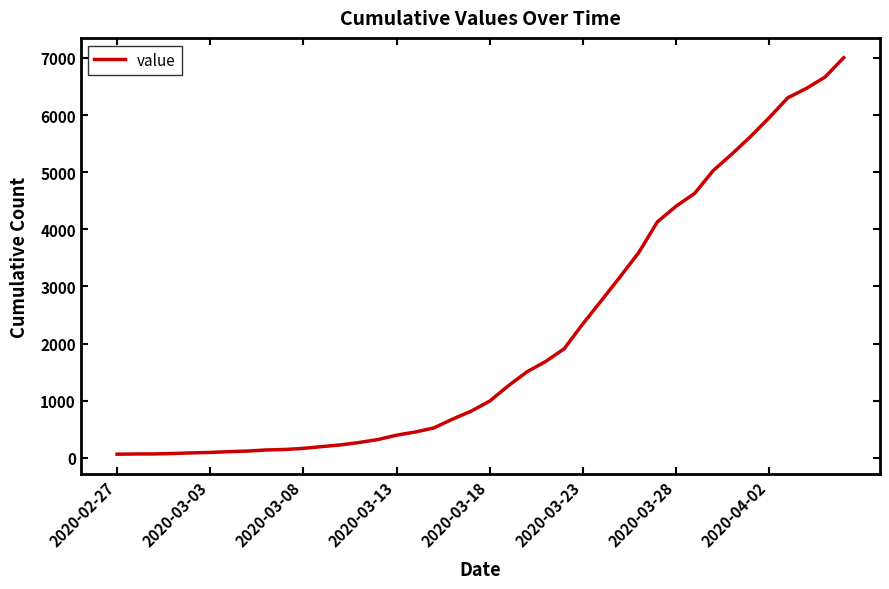

What is the difference between the maximum and minimum values?

6939